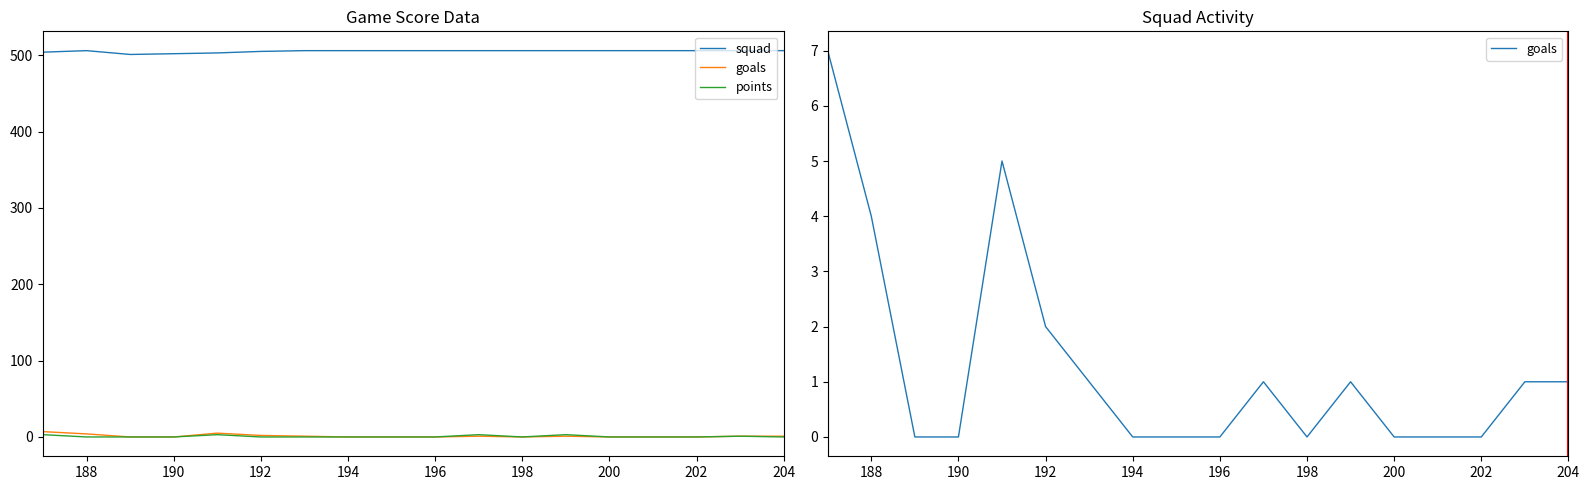

In points, how many points are lower than both neighbors (excluding endpoints)?

1